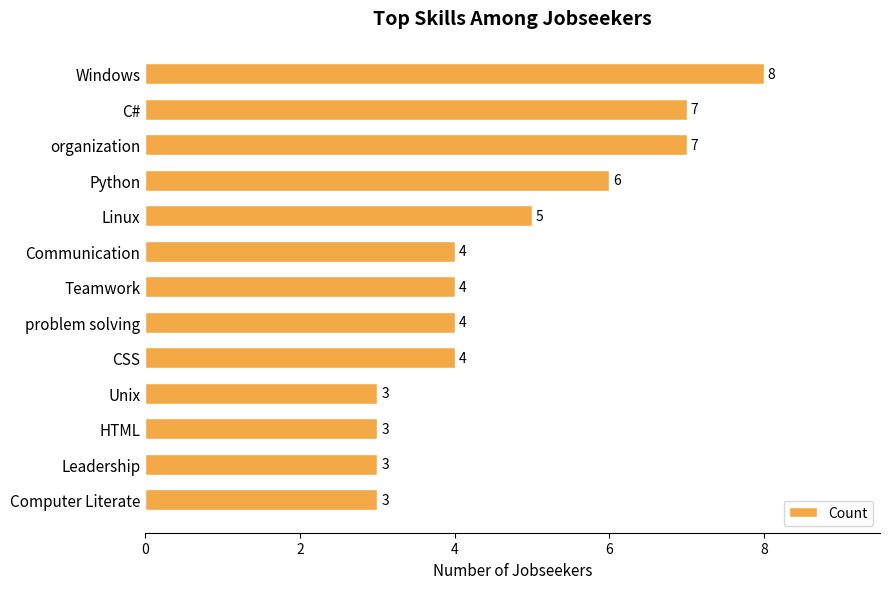

What is the minimum value shown in the chart?

3